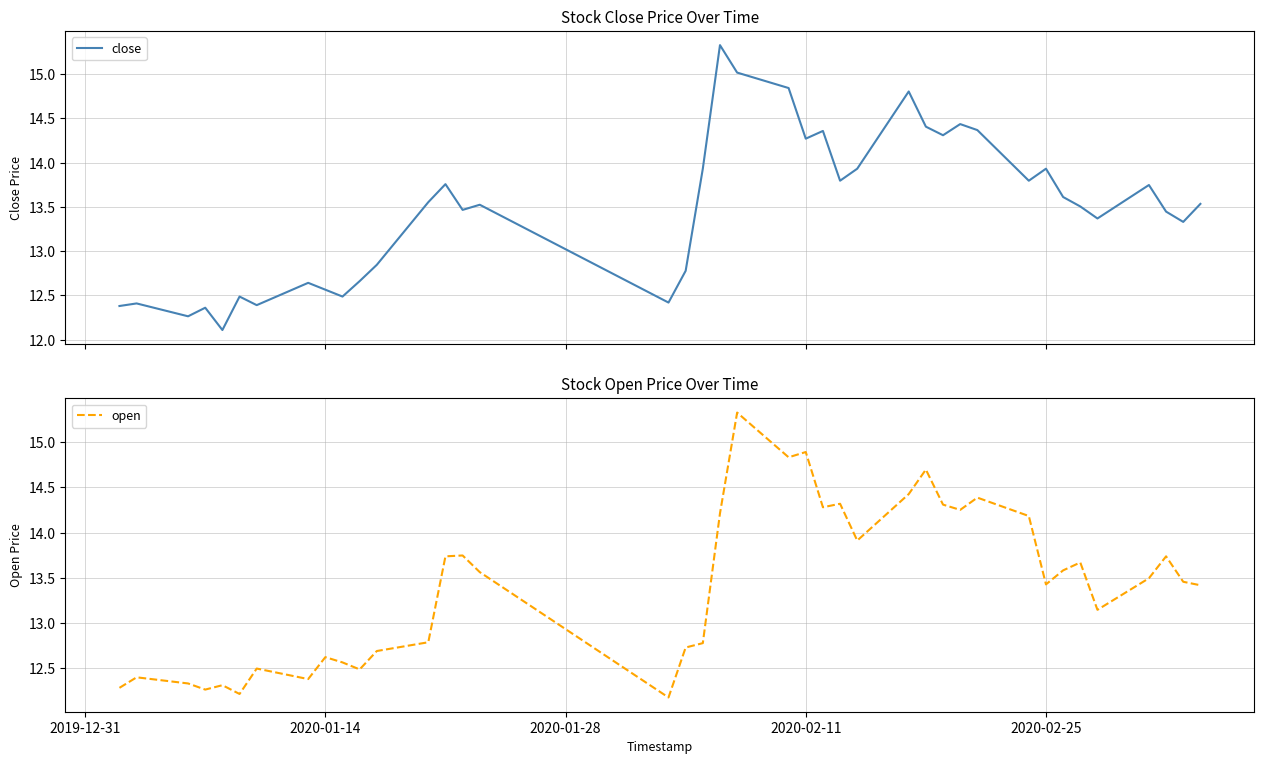

What is the highest value of the close series?

15.3